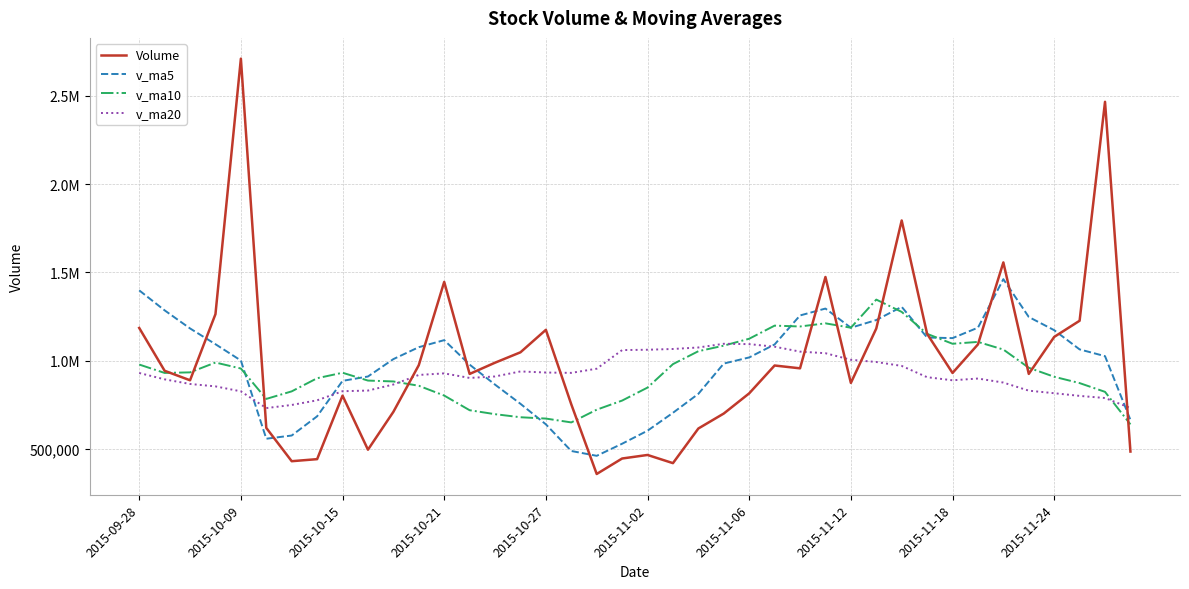

Does the chart display data point markers on the line(s)?

No